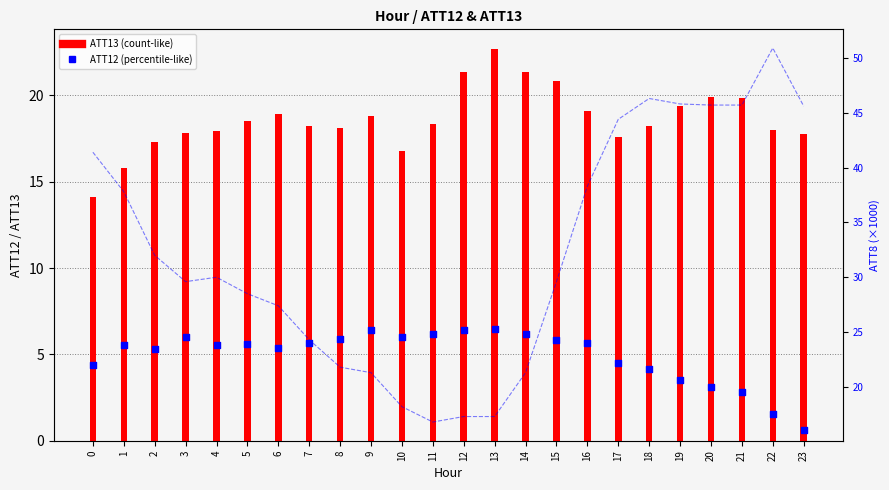

Is the value of ATT8 (x1000) at 16 greater than the value of ATT13 at 22?

Yes